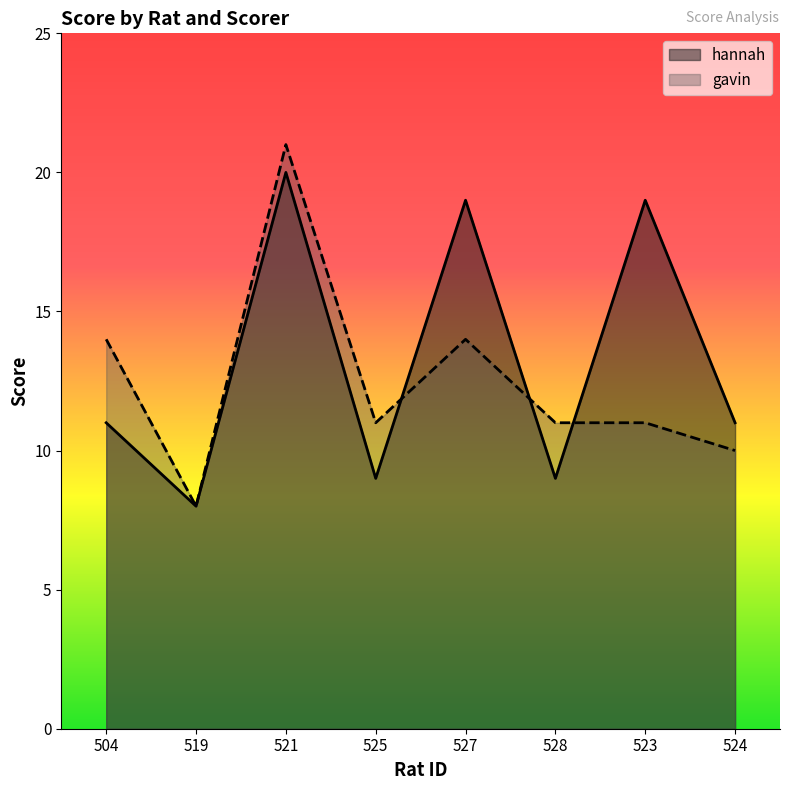

What are all the series names shown in the legend?

hannah, gavin